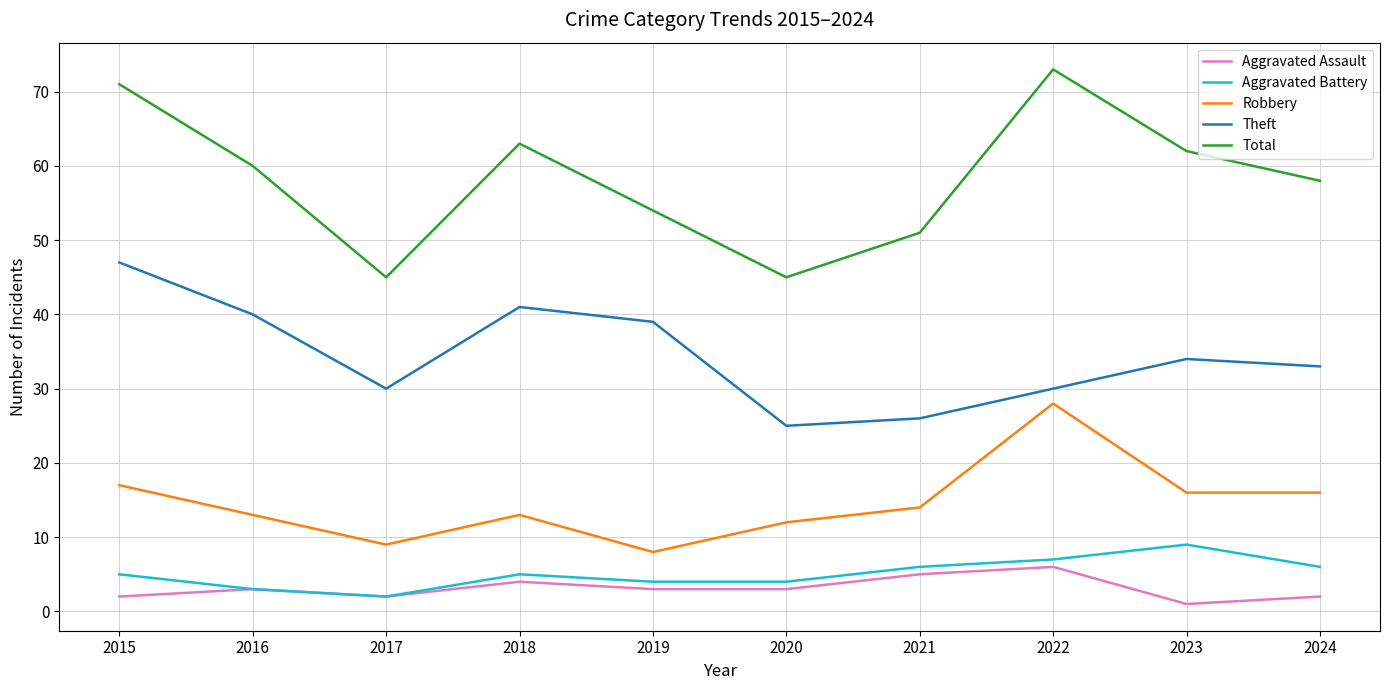

Which series changed the most between 2018 and 2019?

Total